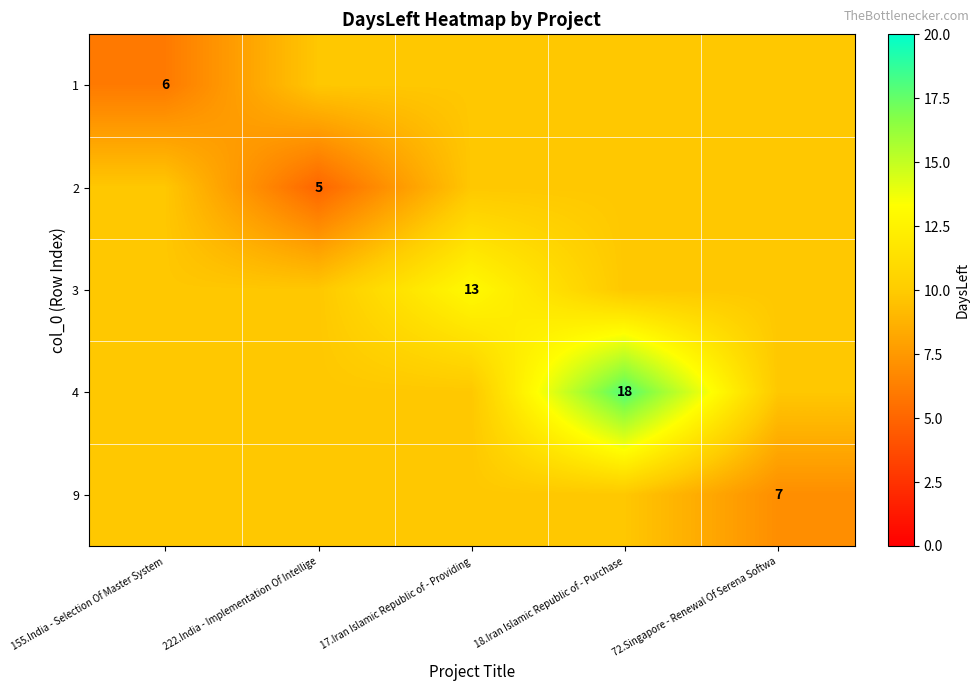

The value of 3 at 17.Iran Islamic Republic of - Providing is 13.0. True or false?

True